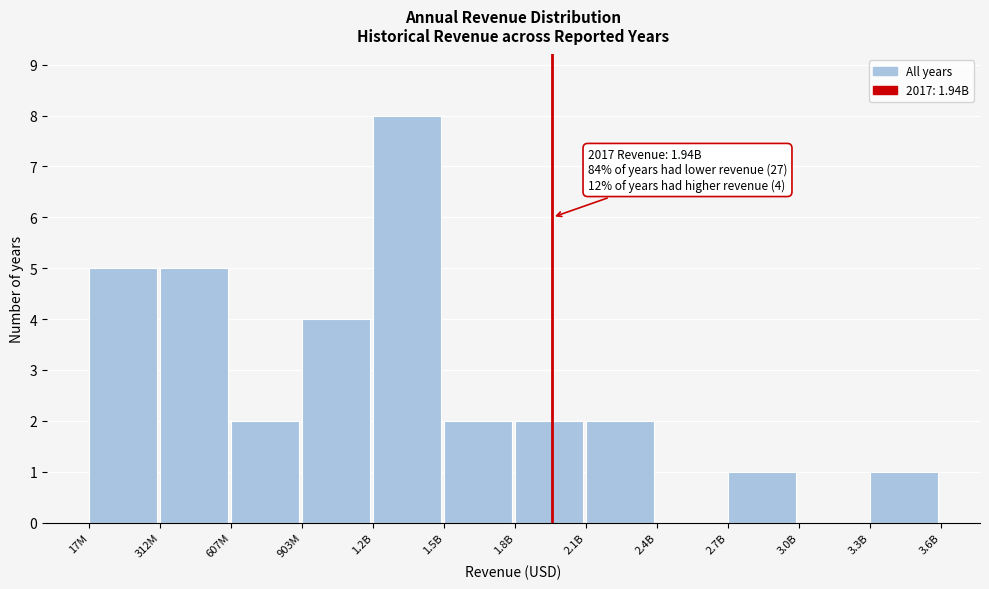

Reading right to left, list all the values displayed in this chart.

3.3B=1	3.0B=0	2.7B=1	2.4B=0	2.1B=2	1.8B=2	1.5B=2	1.2B=8	903M=4	607M=2	312M=5	17M=5